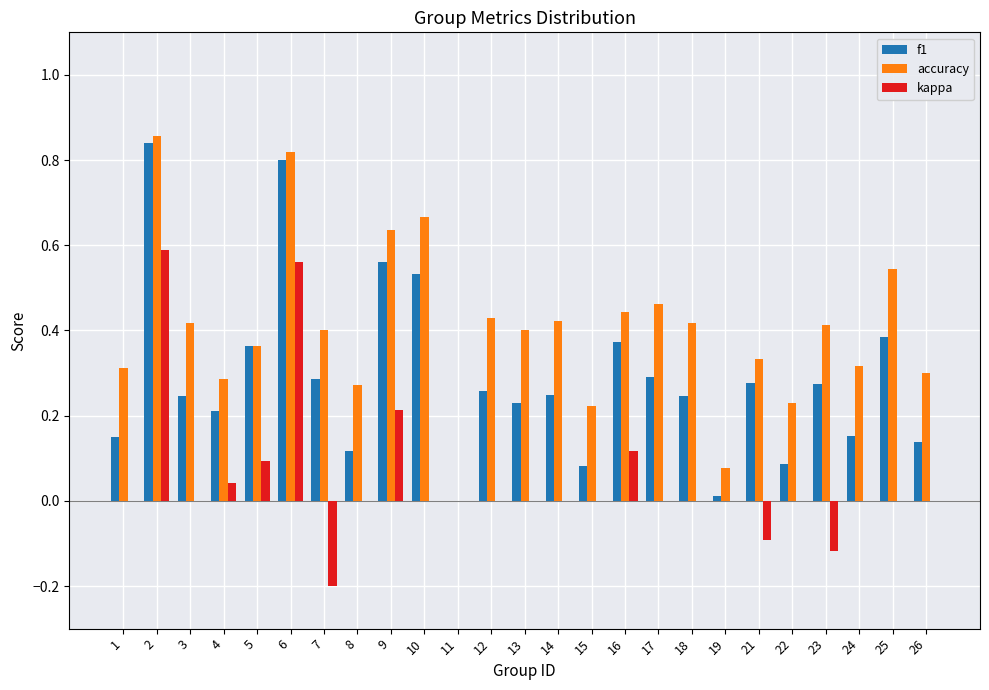

Which series has the largest total across all categories?

accuracy